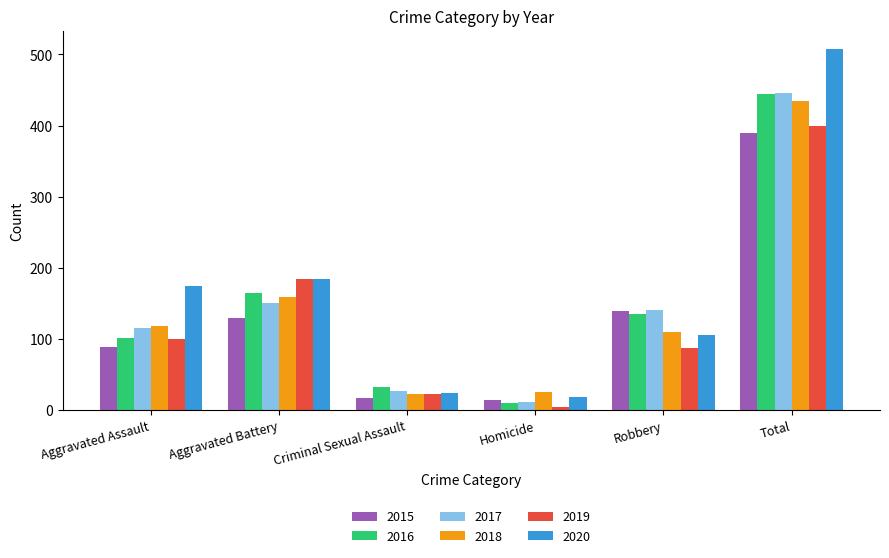

Count the number of categories in the chart.

6